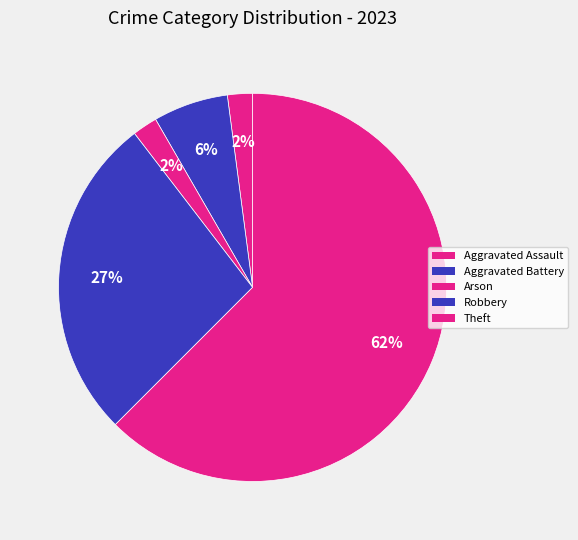

Count the number of slices in the pie.

5